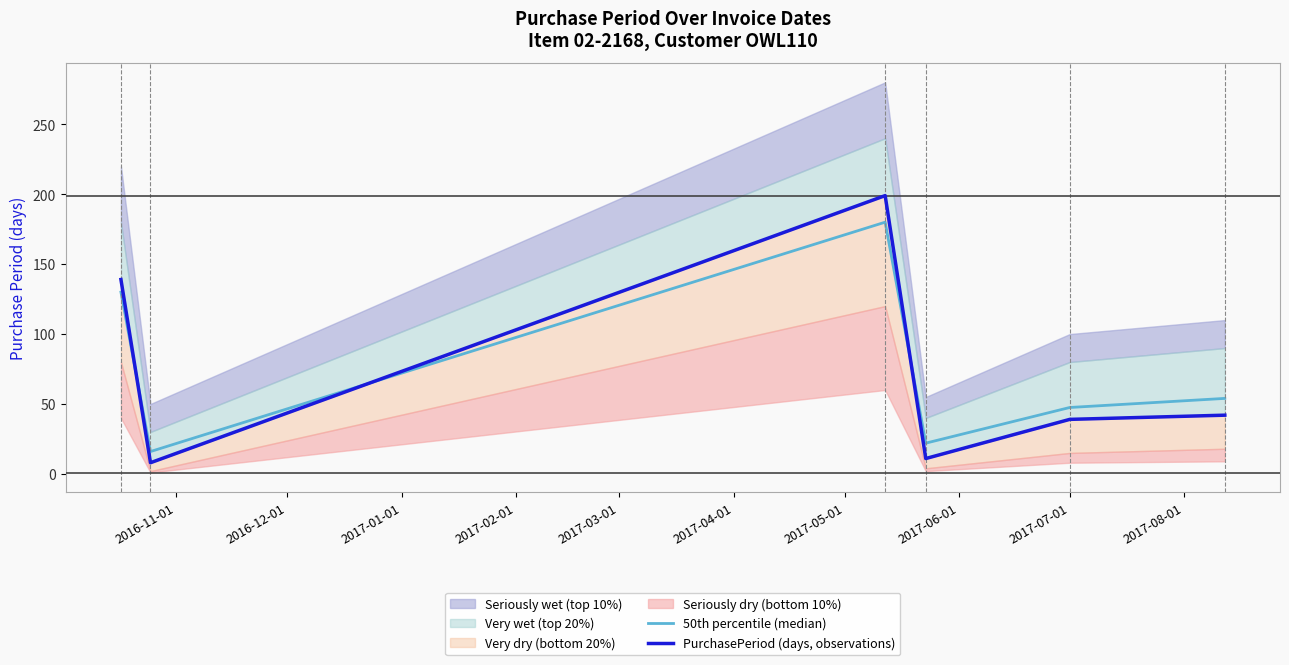

What is the minimum value for 50th percentile (median)?

16.0